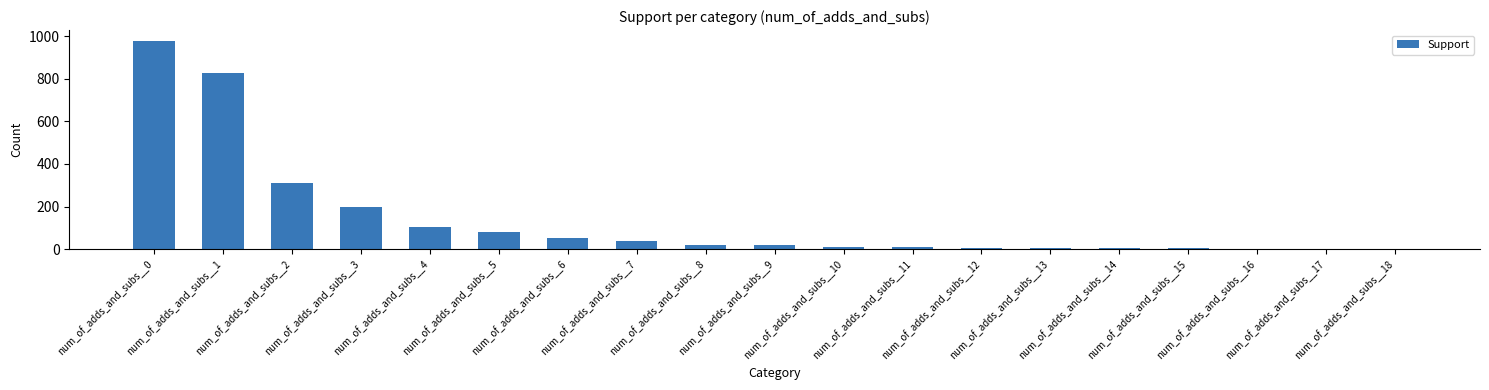

What is the maximum value shown in the chart?

979